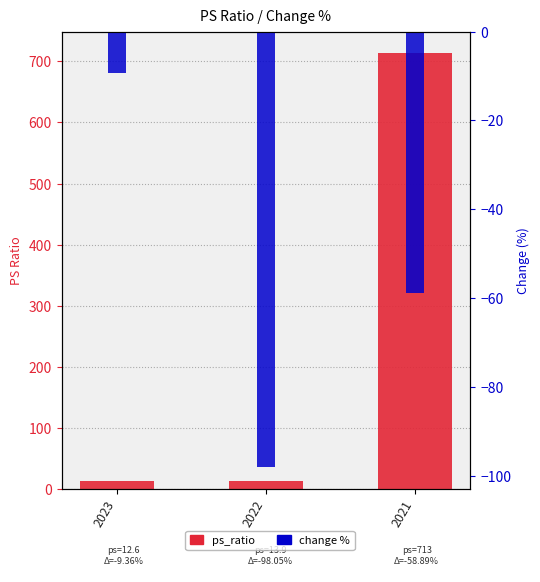

How many groups of bars are there?

3